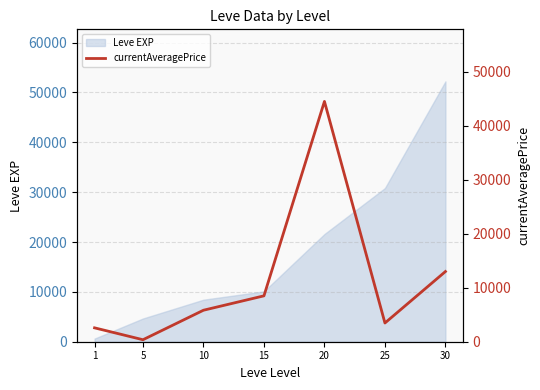

Rank the categories by value from highest to lowest.

20, 30, 15, 10, 25, 1, 5